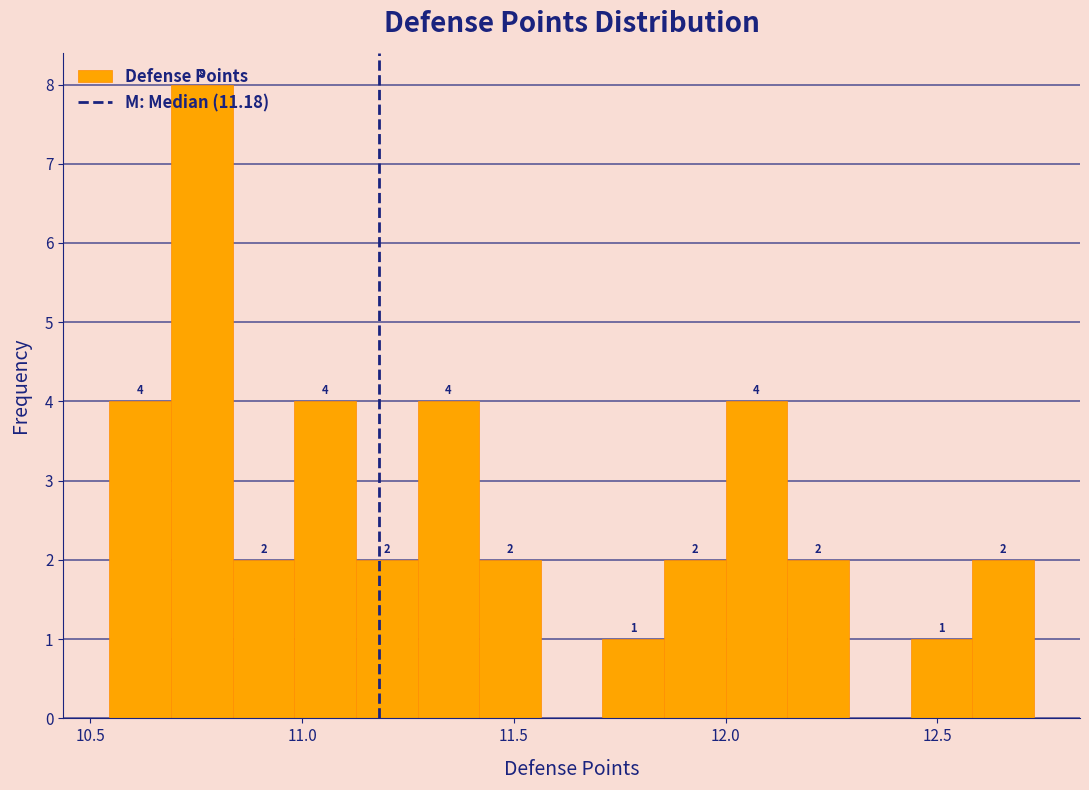

Read against the x-axis, roughly where is the centre of the tallest bar?

10.75